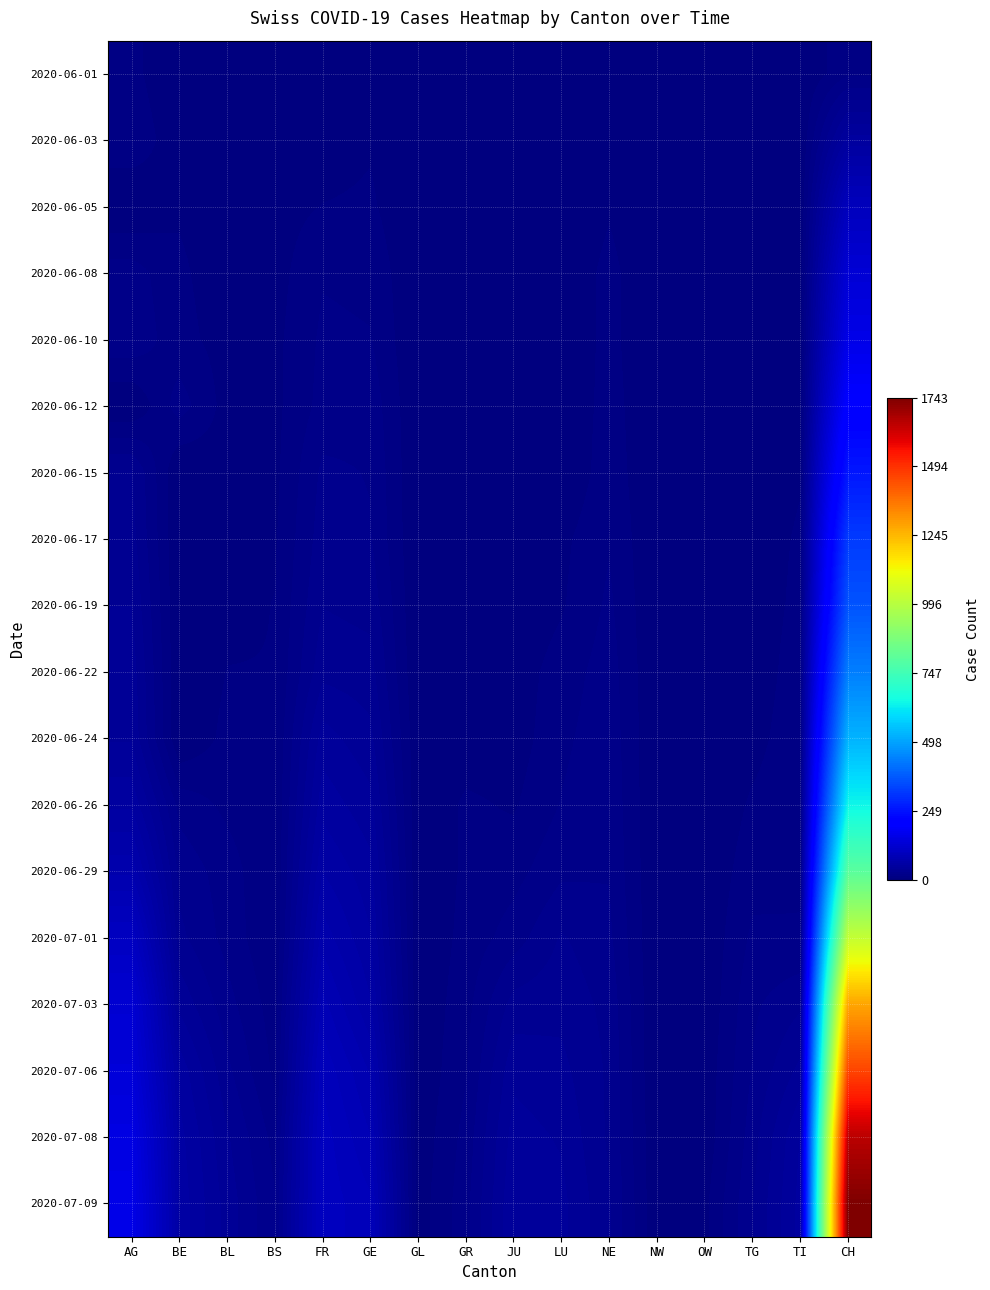

At LU, list the series in order from smallest to largest.

2020-06-01, 2020-06-03, 2020-06-05, 2020-06-12, 2020-06-15, 2020-06-08, 2020-06-10, 2020-06-17, 2020-06-19, 2020-06-22, 2020-06-24, 2020-06-26, 2020-06-29, 2020-07-01, 2020-07-03, 2020-07-06, 2020-07-08, 2020-07-09